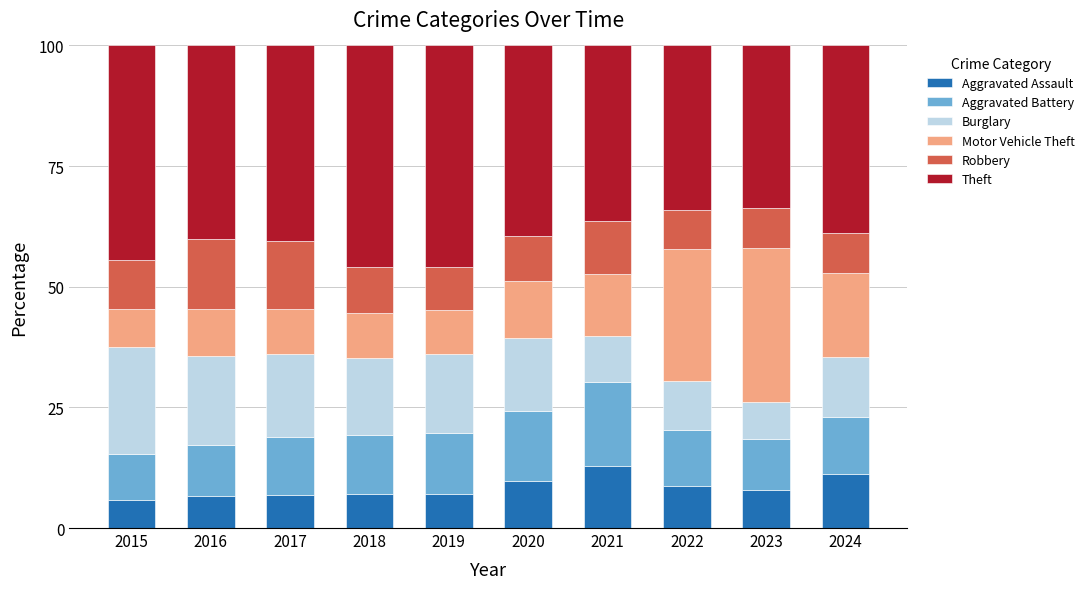

The Aggravated Assault series shows 19.7 at 2024. True or false?

False